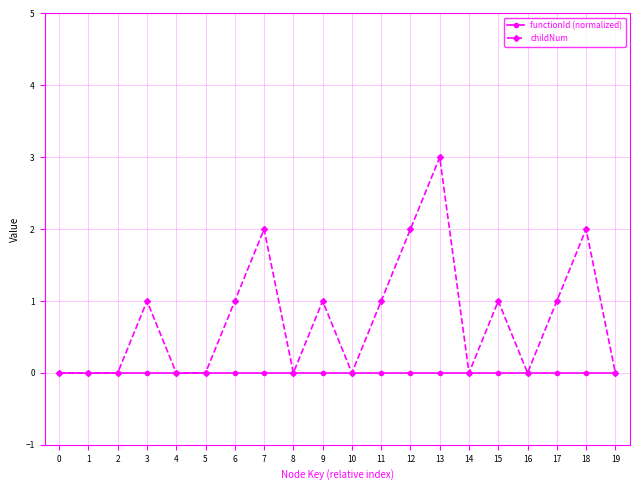

True or false: childNum has a value of 0 at 14.

True